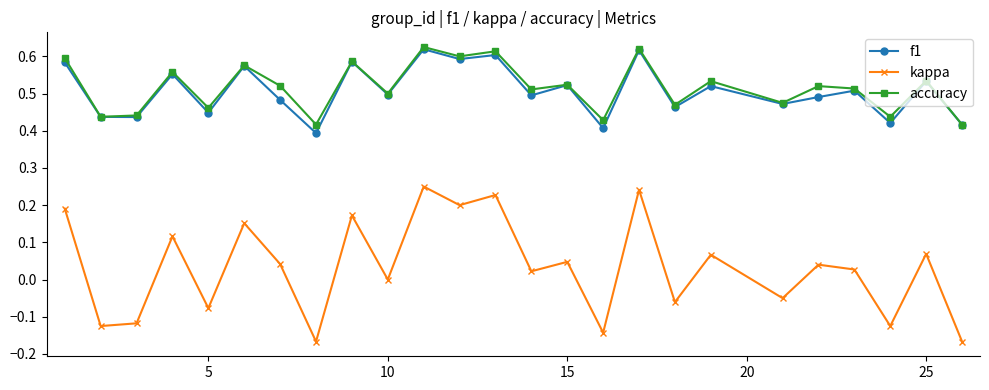

Which series has the largest range (max minus min)?

kappa